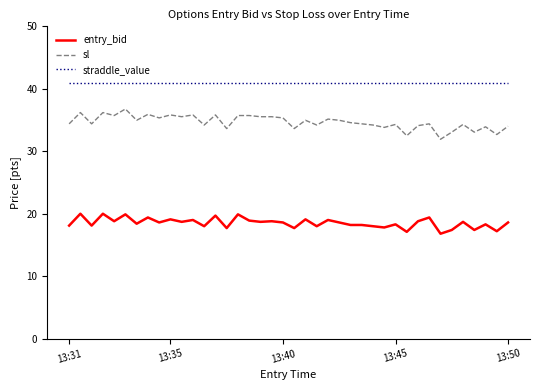

True or false: straddle_value and entry_bid cross at least once.

False